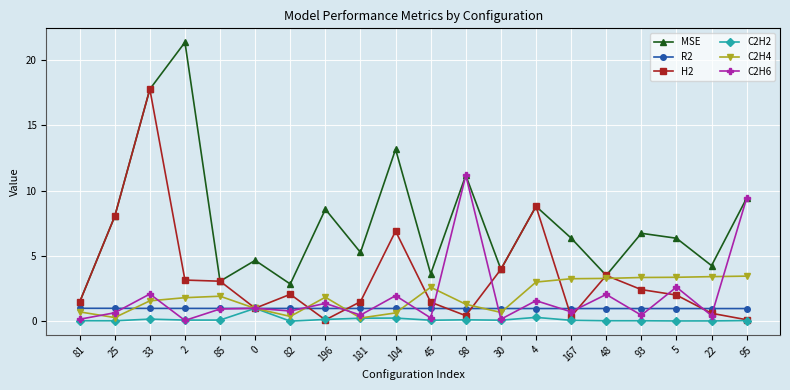

True or false: R2 and MSE intersect in this chart.

False